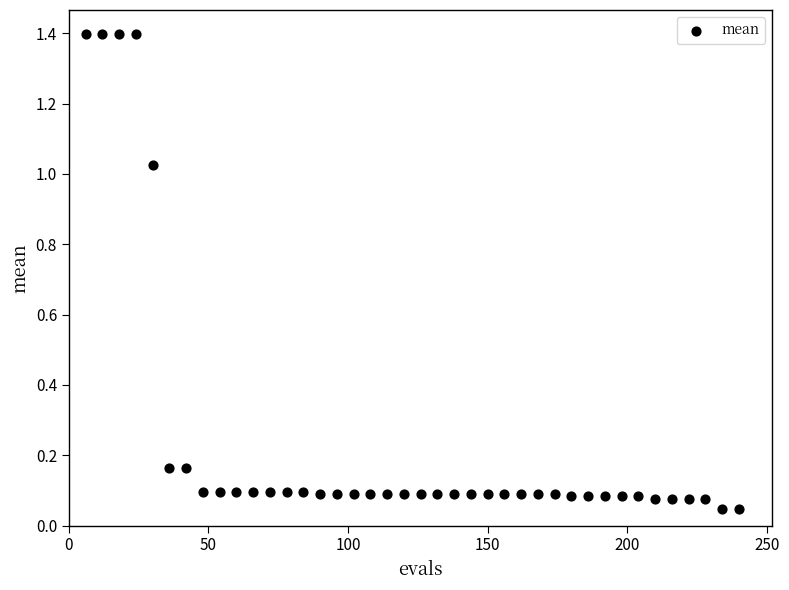

What is the range of Y values (max minus min)?

1.4